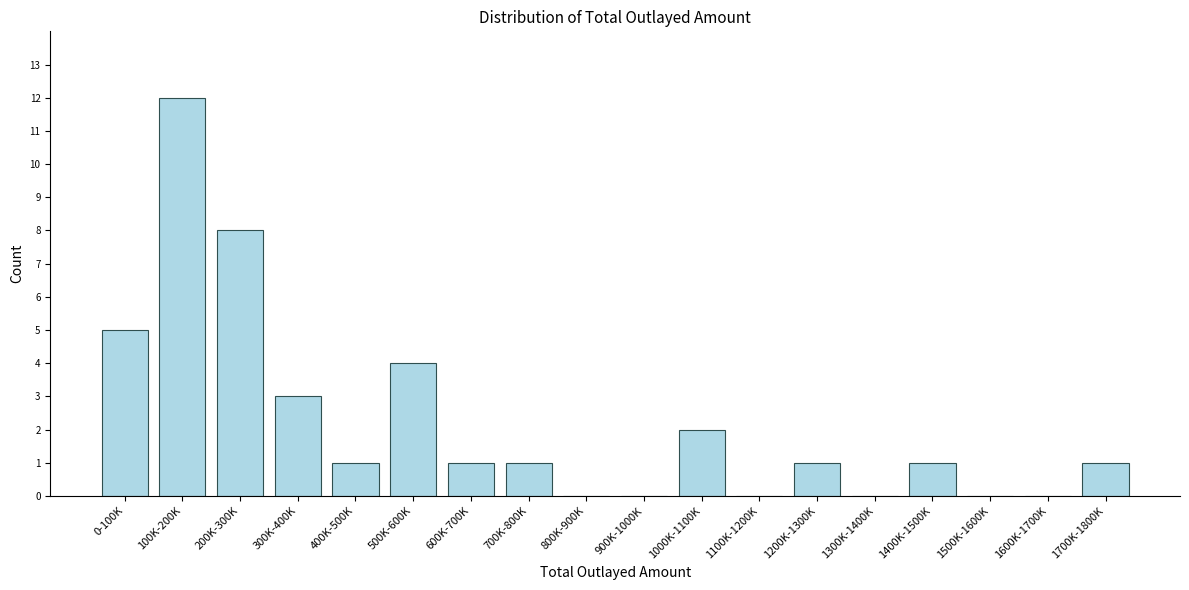

Reading left to right, transcribe all the data shown in this chart.

0-100K=5	100K-200K=12	200K-300K=8	300K-400K=3	400K-500K=1	500K-600K=4	600K-700K=1	700K-800K=1	800K-900K=0	900K-1000K=0	1000K-1100K=2	1100K-1200K=0	1200K-1300K=1	1300K-1400K=0	1400K-1500K=1	1500K-1600K=0	1600K-1700K=0	1700K-1800K=1